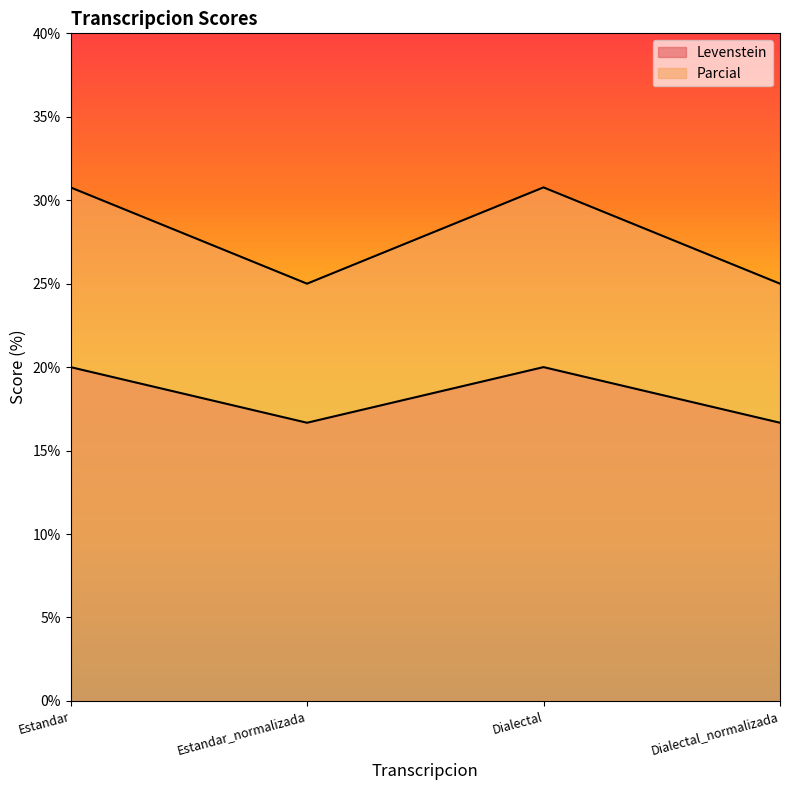

What is the maximum value shown in the chart?

30.8